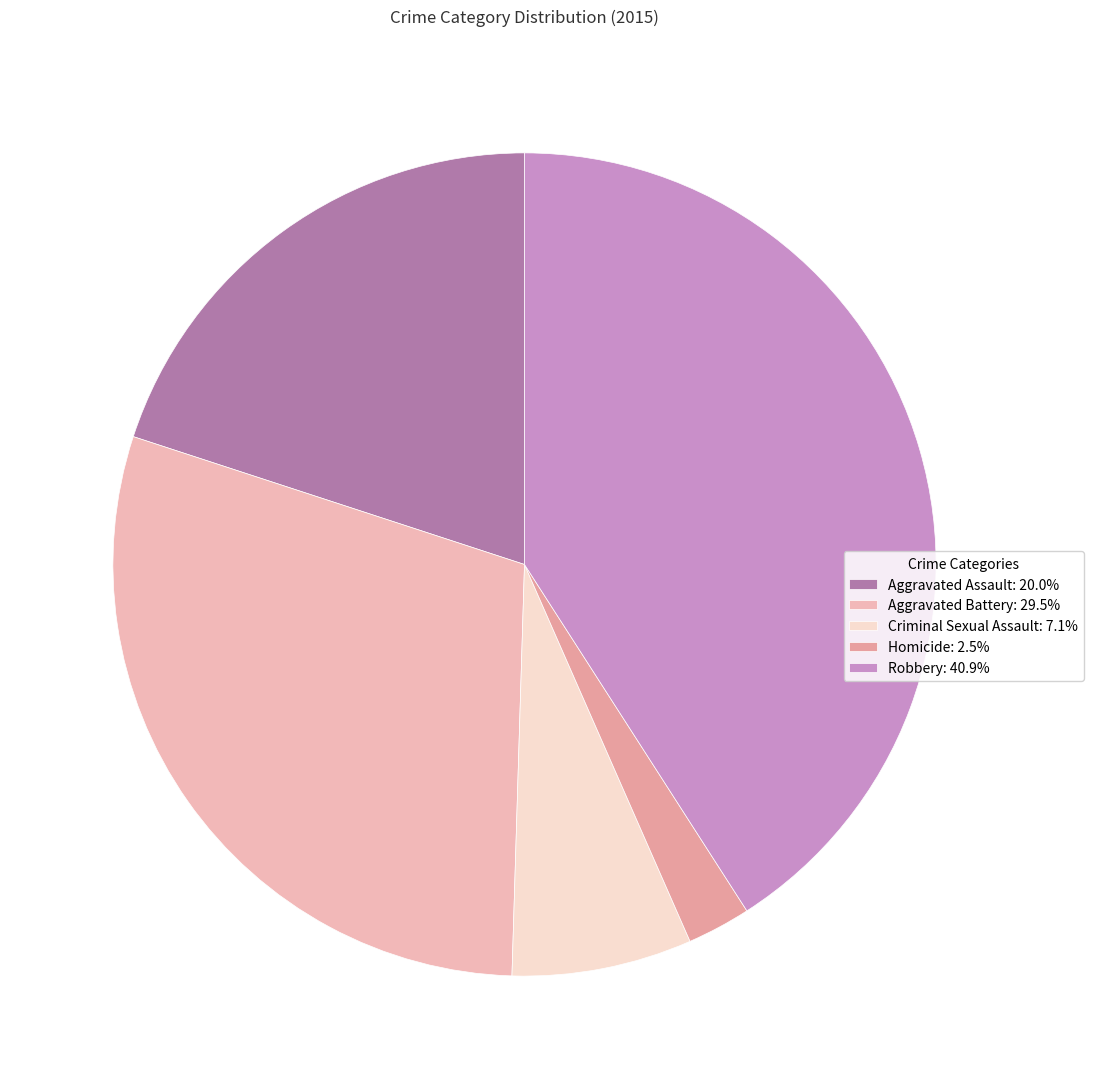

How many slices are in this pie chart?

5